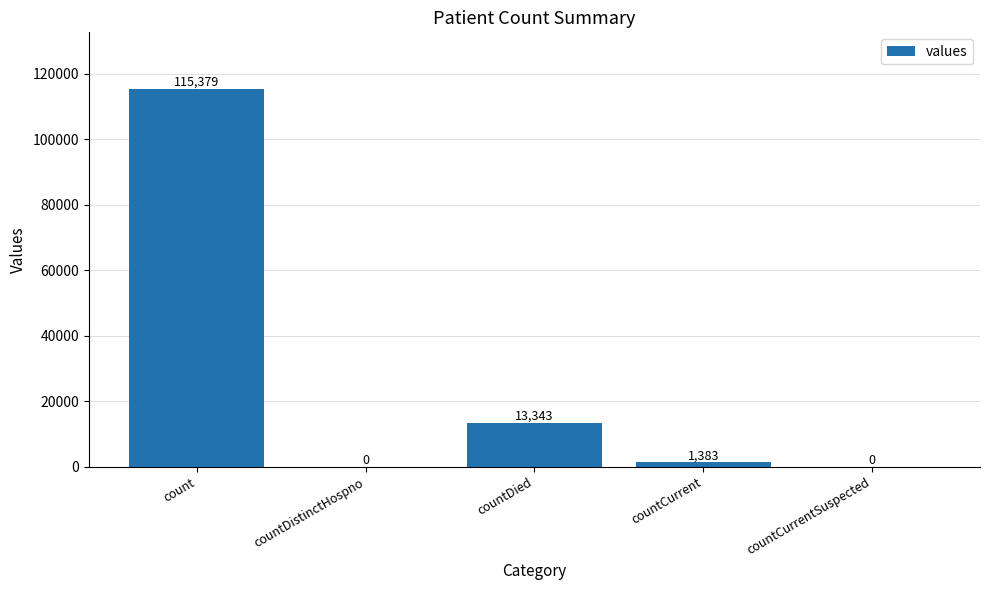

What is the greatest value displayed?

115379